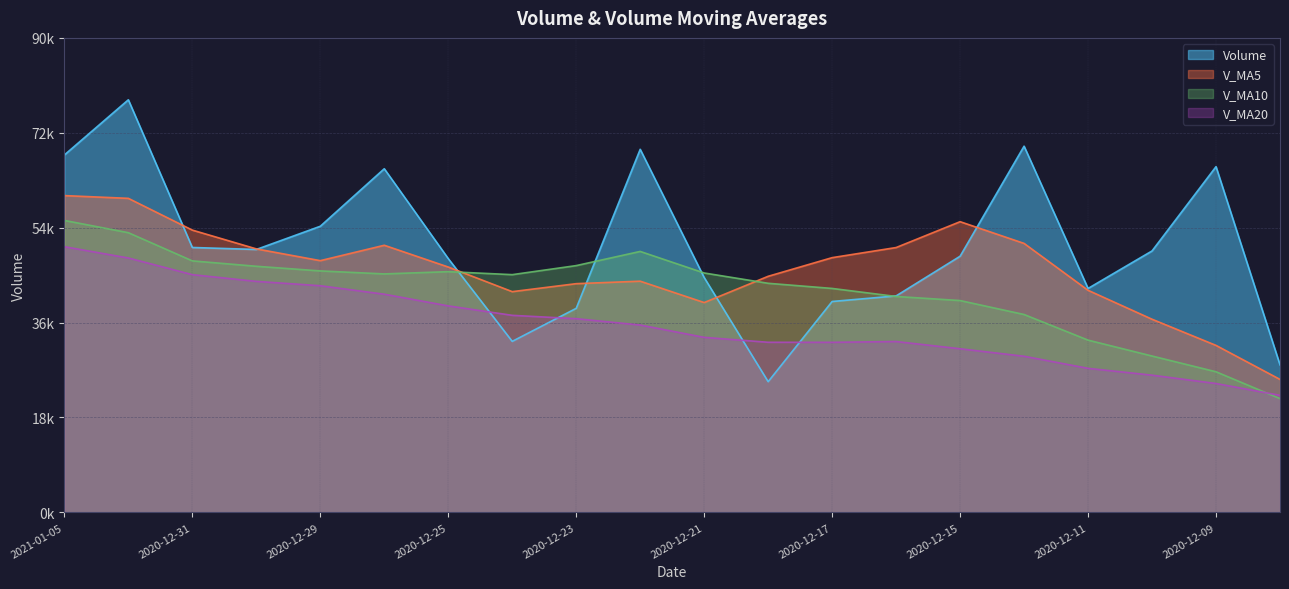

Which series ends up on top after the final intersection of v_ma5 and volume?

volume